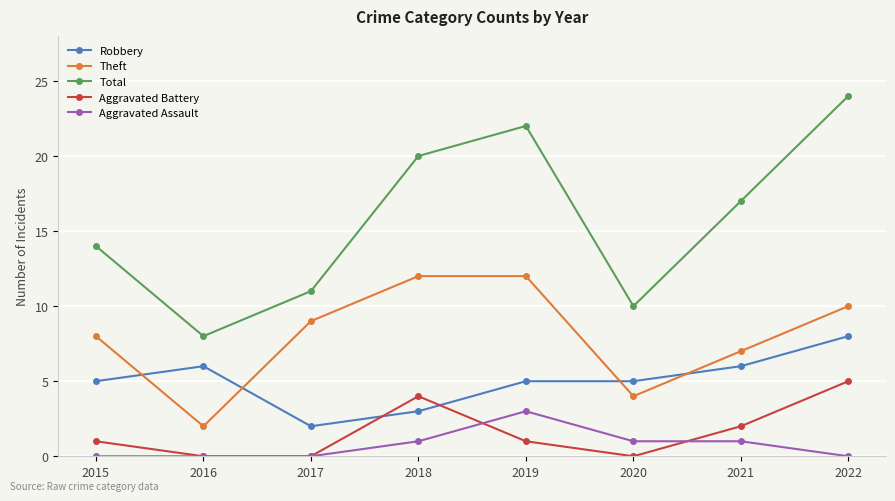

Rank the series at 2019 from highest to lowest value.

Total, Theft, Robbery, Aggravated Assault, Aggravated Battery